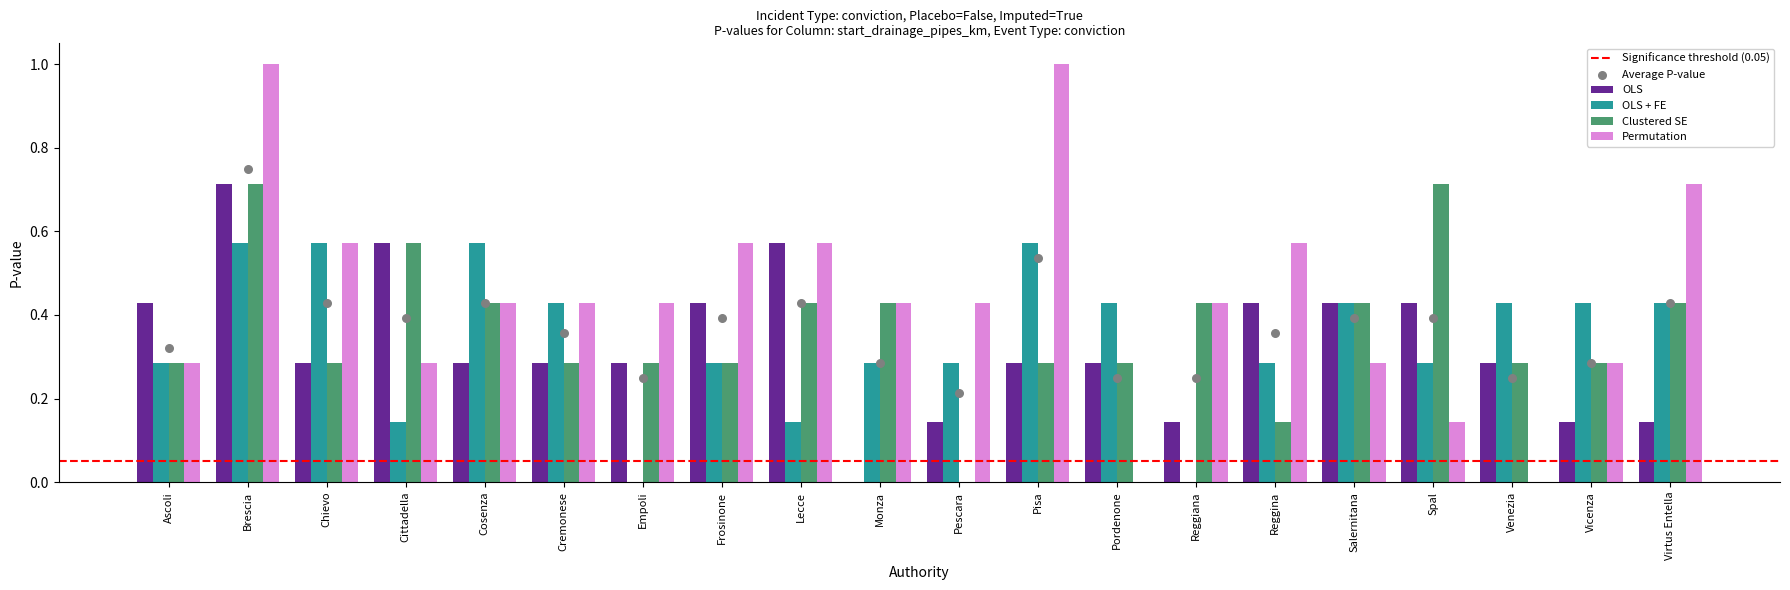

Which series has the largest total across all categories?

Permutation